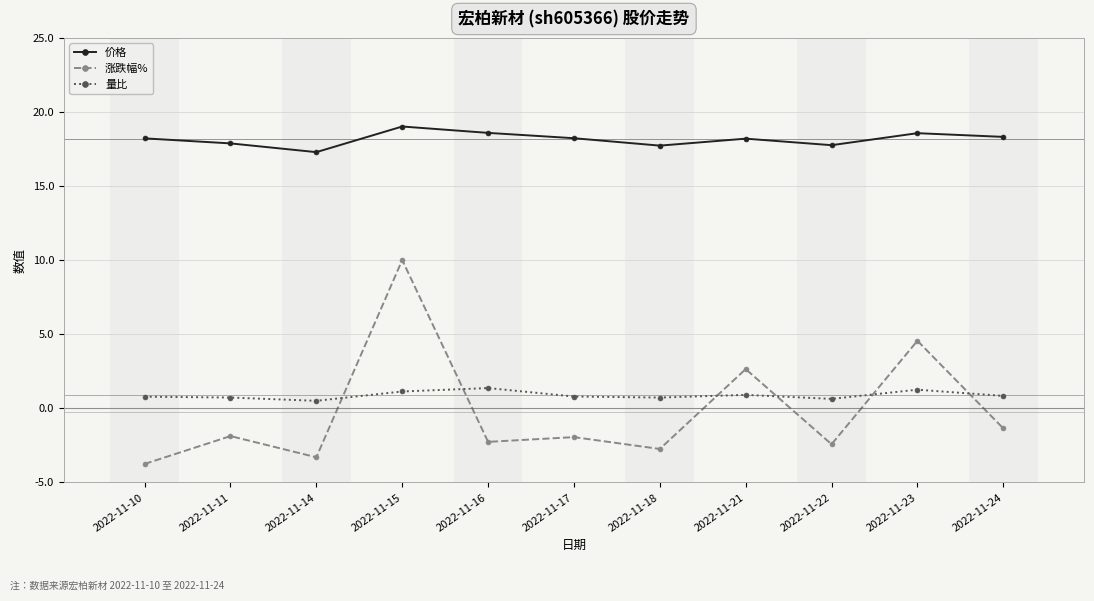

True or false: 涨跌幅% and 价格 cross at least once.

False